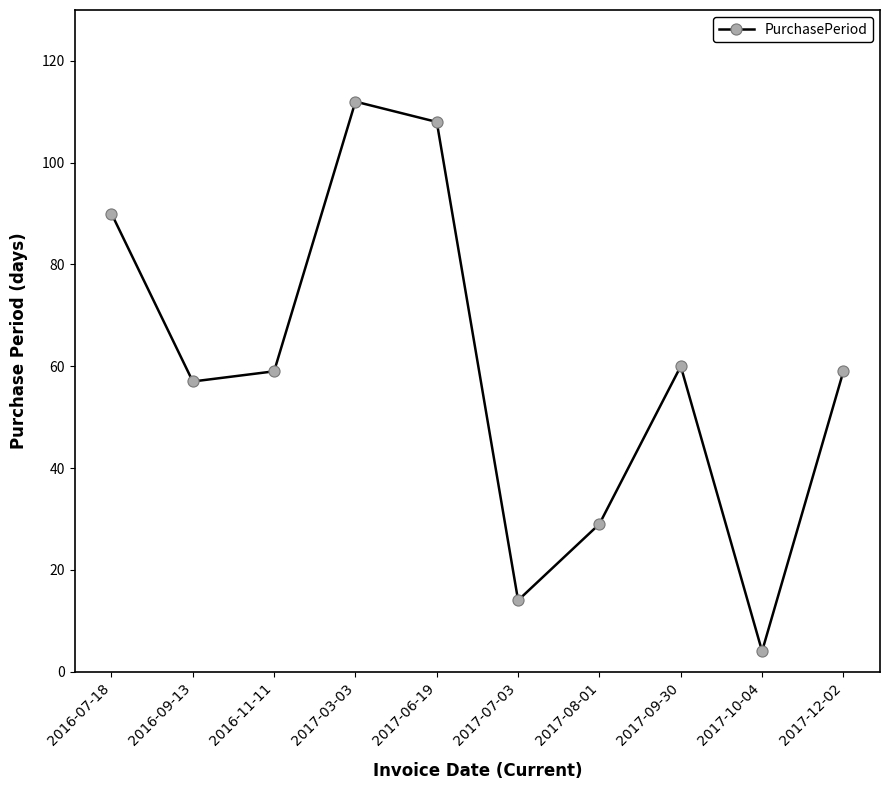

At which label does the data first exceed 59?

2016-07-18